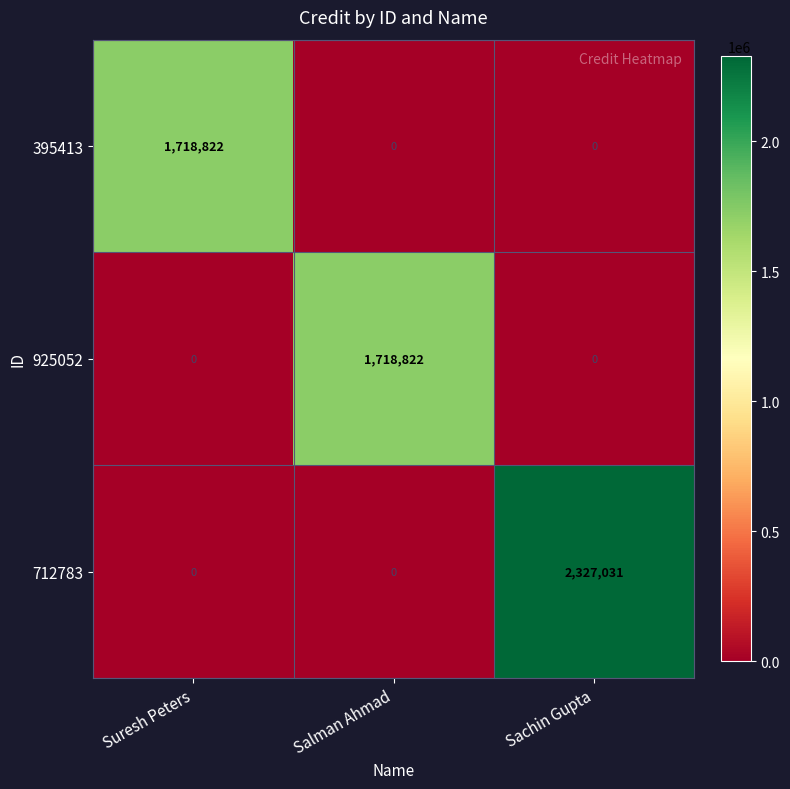

At which label does 712783 reach its peak?

Sachin Gupta